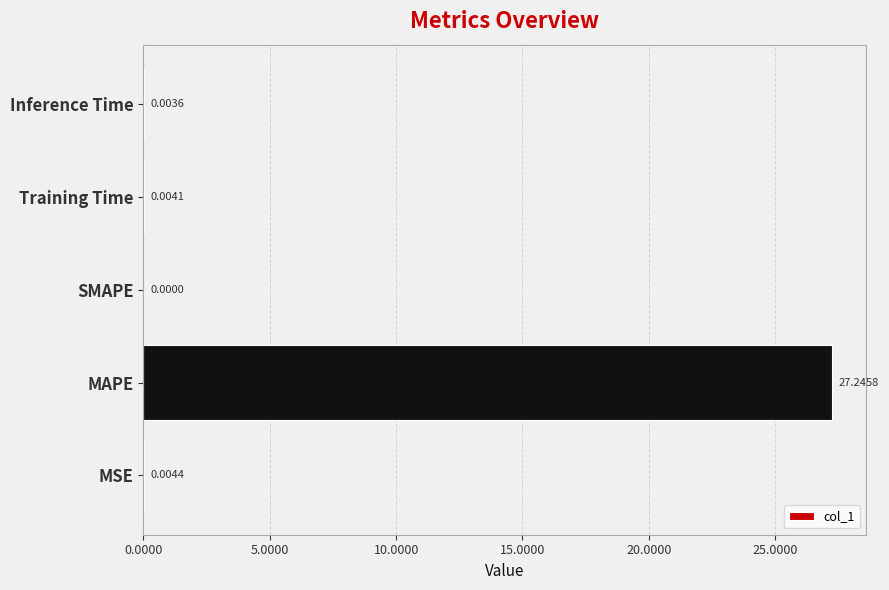

Where is the data nearest to the value 13?

MSE